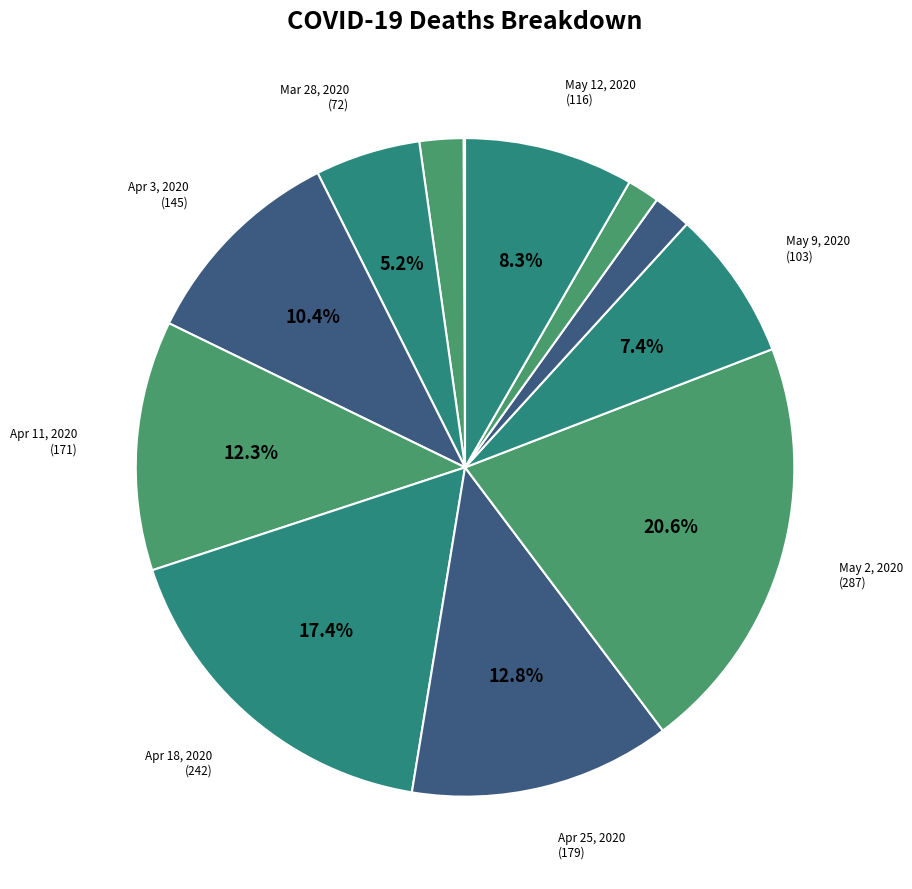

How many slices are in this pie chart?

12